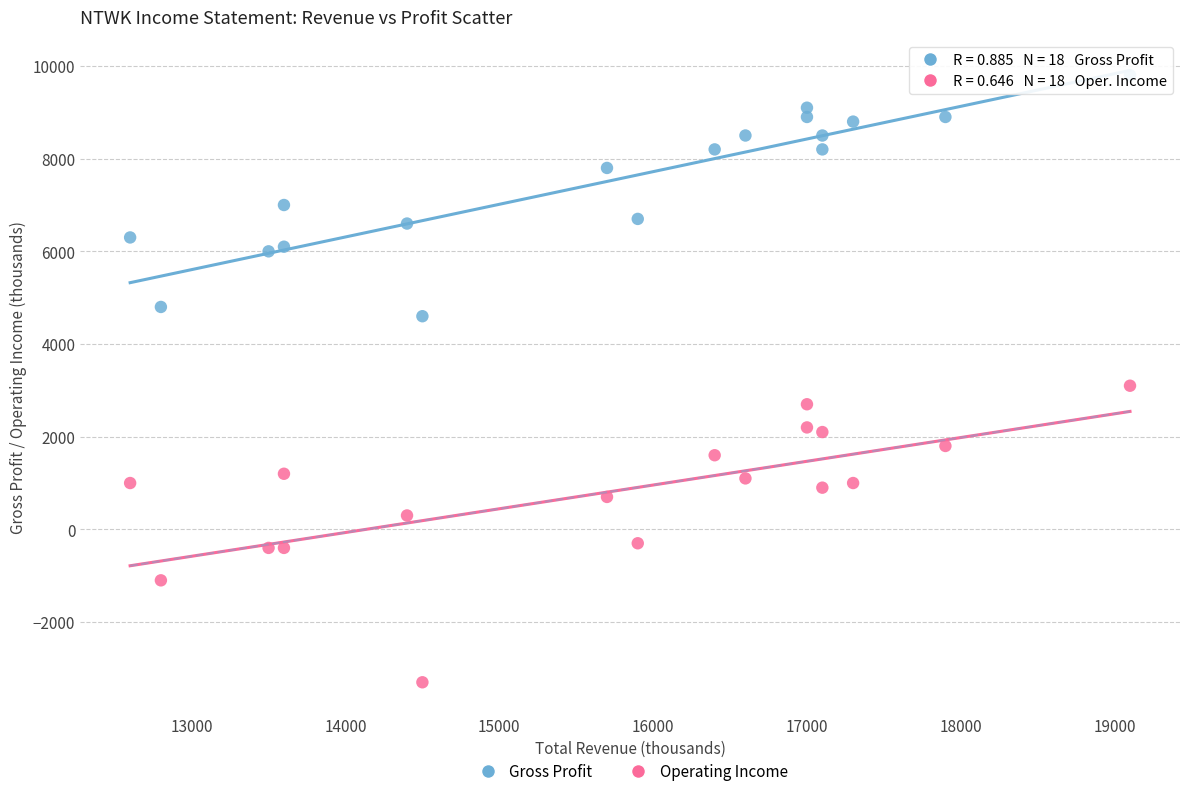

Across all data points, what is the range of X values (max minus min)?

6500